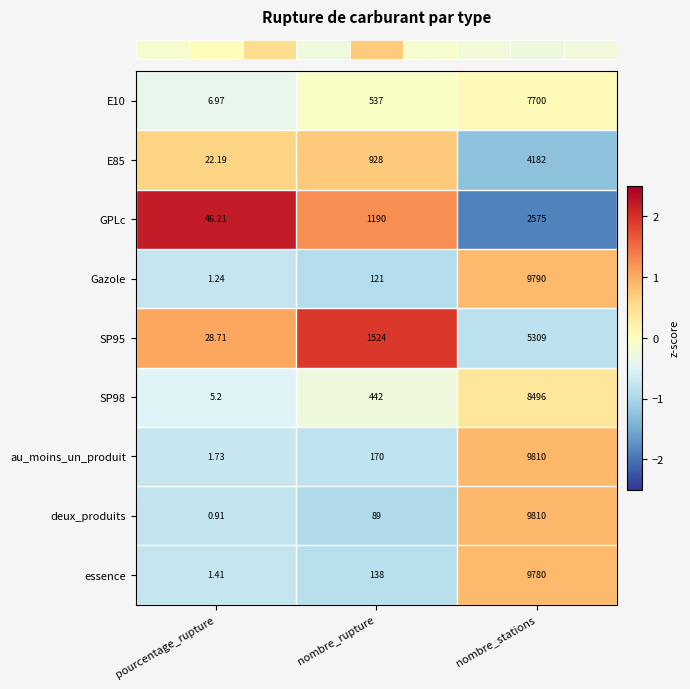

What is the spread (max minus min) of values at nombre_rupture?

1435.0